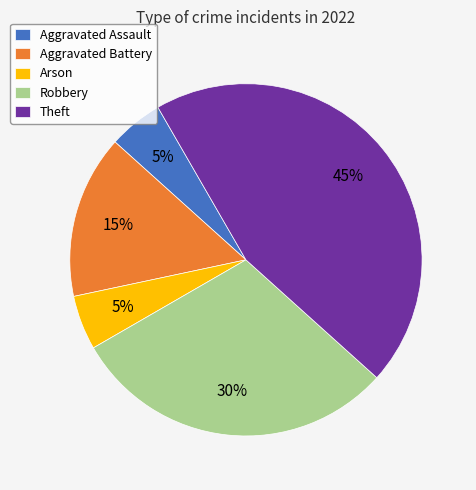

To the nearest percent, what is the difference between the largest and smallest slice percentages?

40%